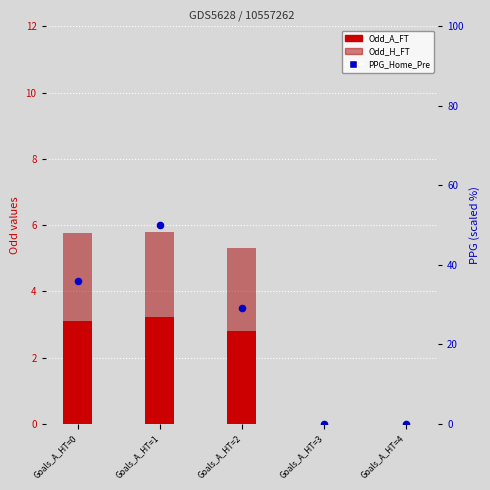

Is the value of PPG_Home_Pre at Goals_A_HT=3 greater than the value of Odd_A_FT at Goals_A_HT=2?

No